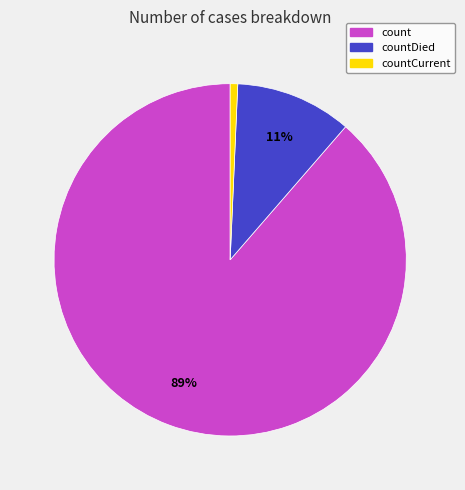

Is there any slice that represents more than half of the pie?

Yes